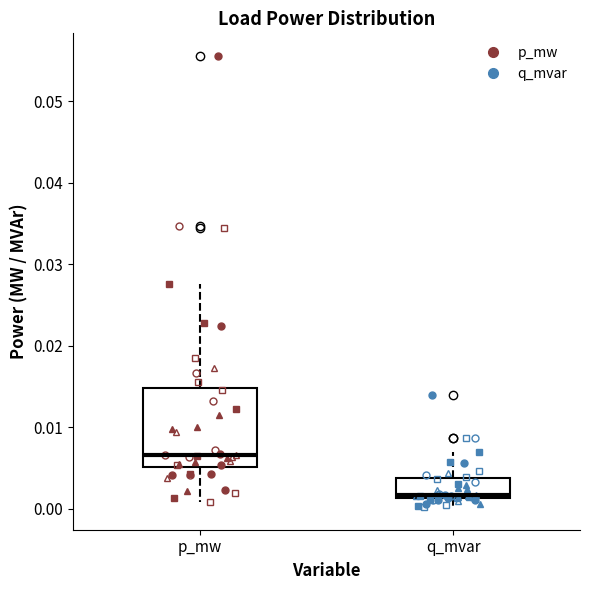

Where is the lower edge of the box for p_mw on the y-axis? The values are not printed on the chart, so give them approximately, as read against the axis.

0.005